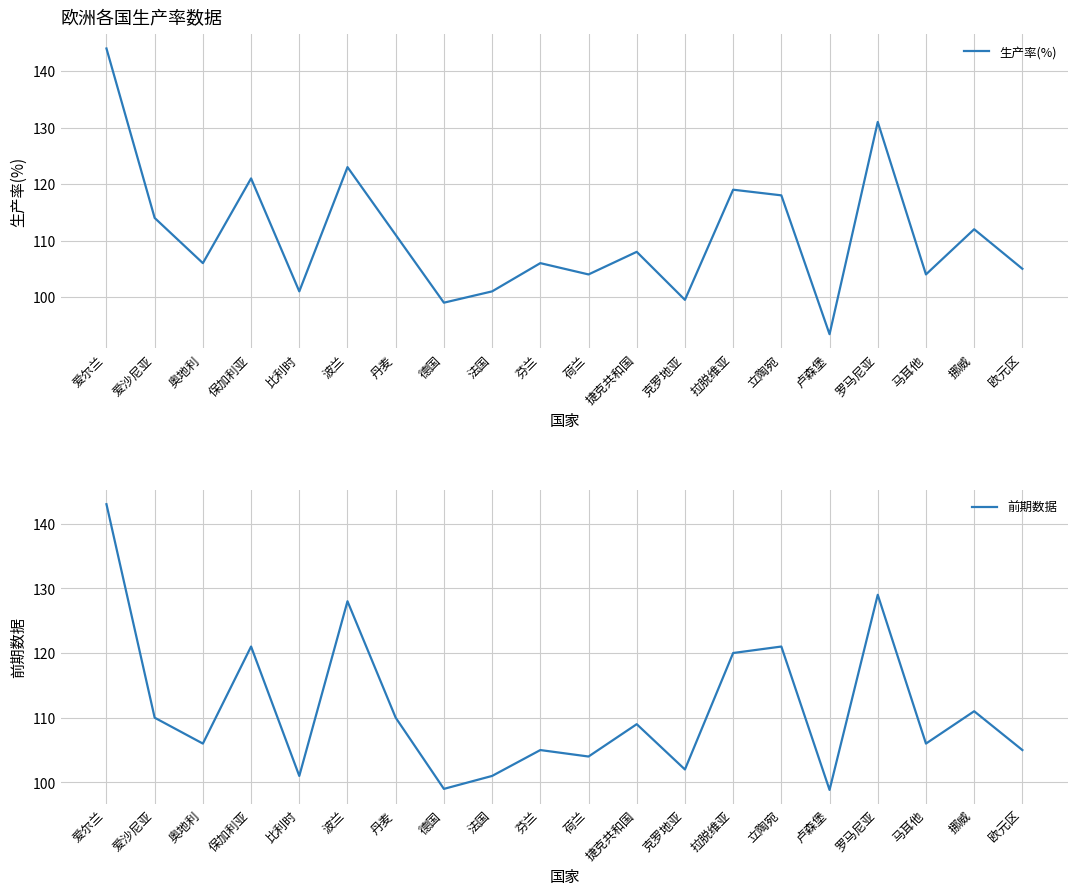

The value of 生产率(%) at 挪威 is 46.9. True or false?

False